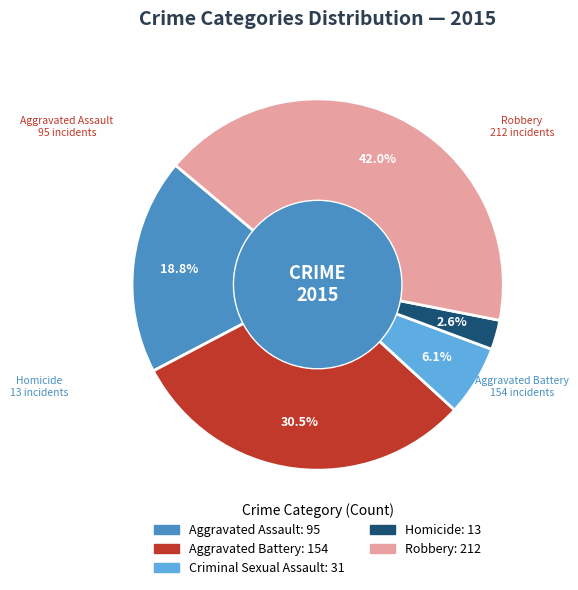

Is it true that Aggravated Assault is 28% of the pie?

False